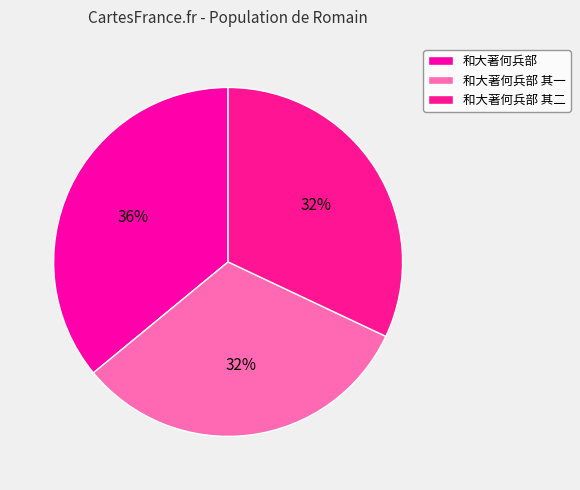

Approximately how many times larger is the value at 和大著何兵部 compared to 和大著何兵部 其二?

1.1